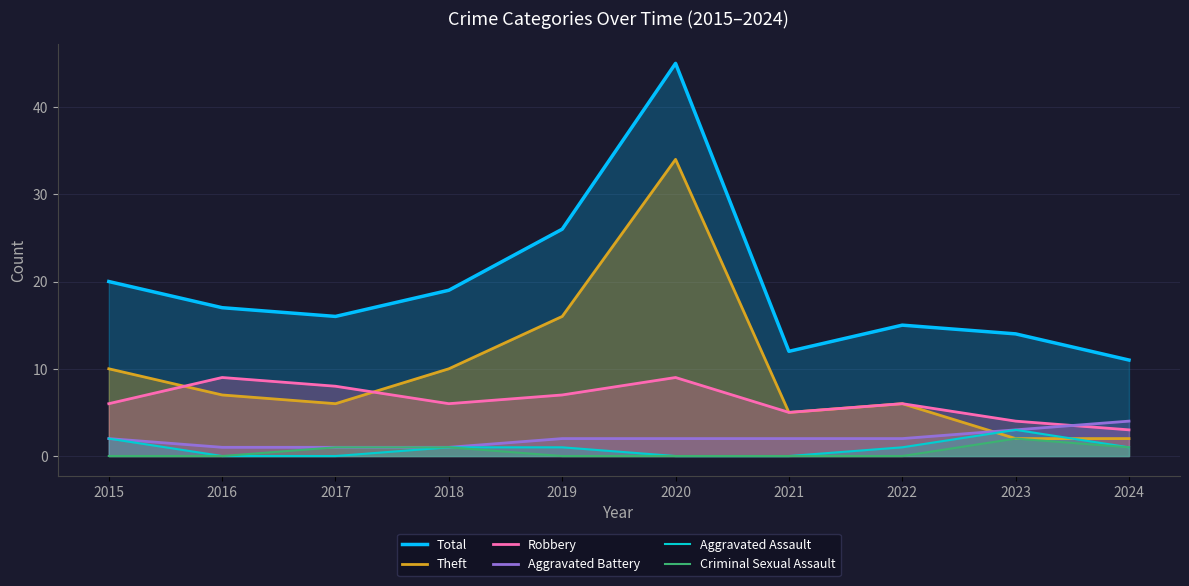

True or false: Theft has a value of 5 at 2021.

True